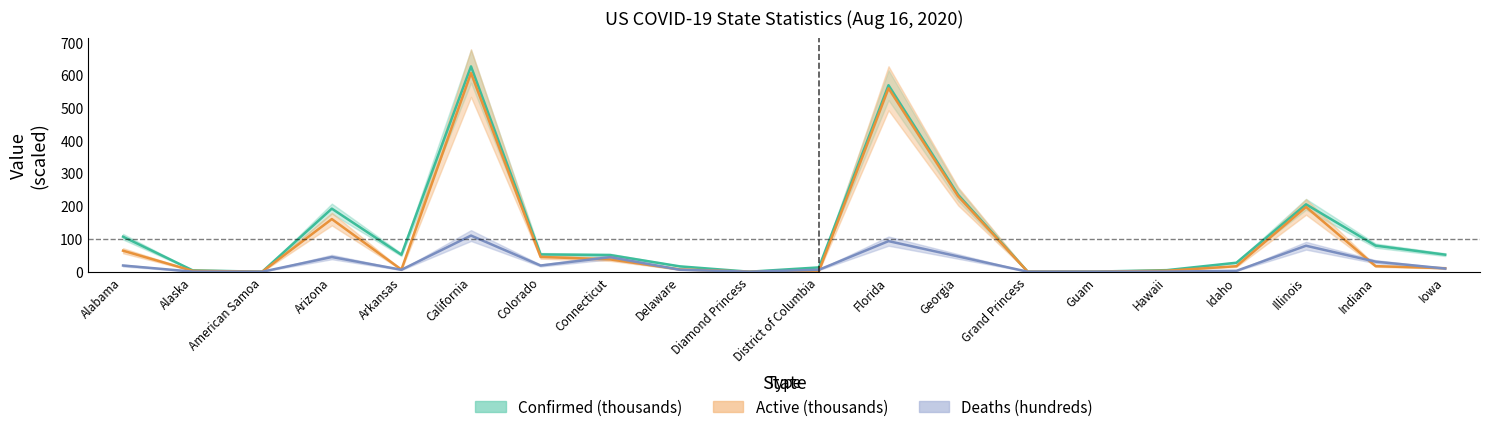

How many values in the Deaths (hundreds) series are below 9?

10